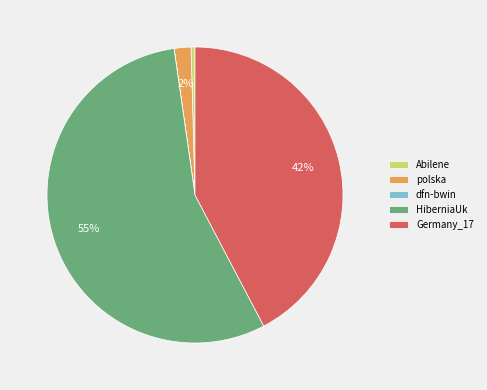

Which has a higher value, polska or Abilene?

polska